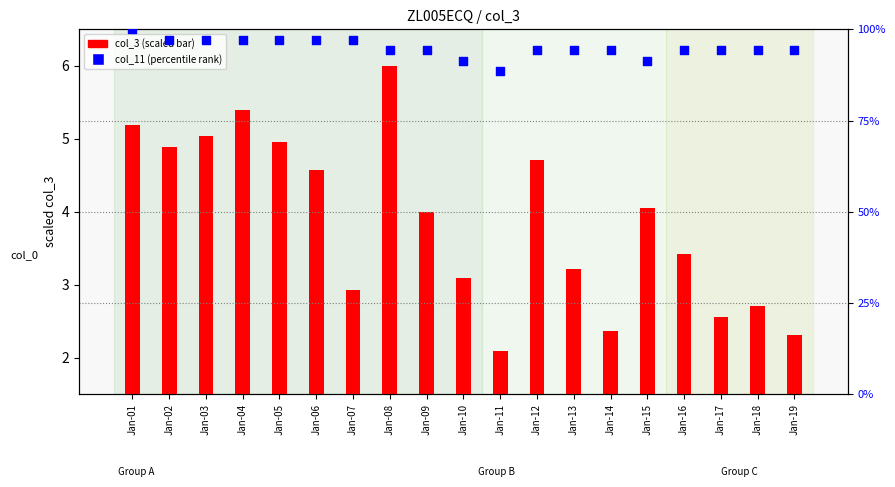

What are all the series names shown in the legend?

col_3 (scaled), col_11 (percentile rank)